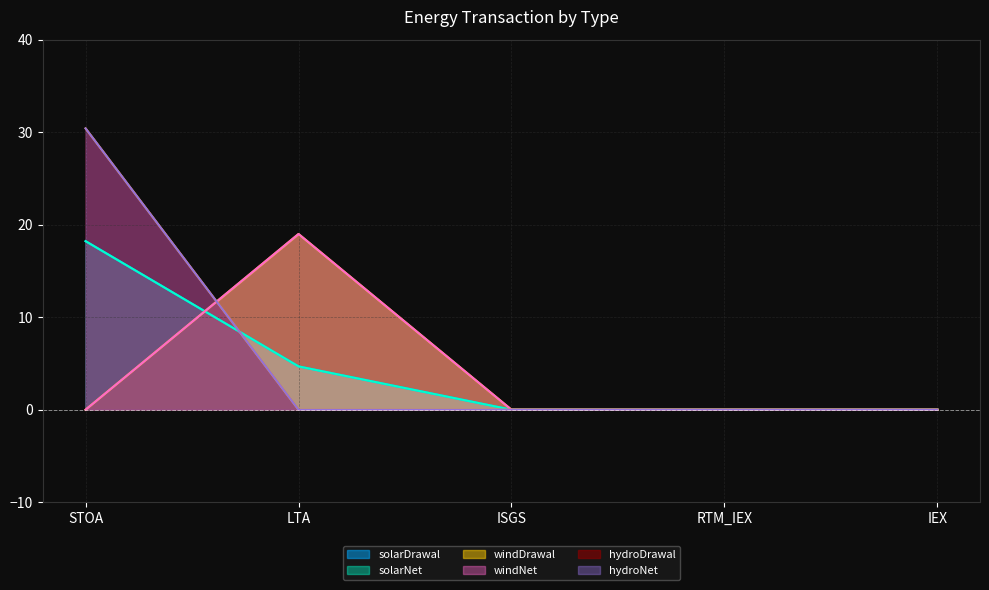

What are all the series names shown in the legend?

solarDrawal, solarNet, windDrawal, windNet, hydroDrawal, hydroNet